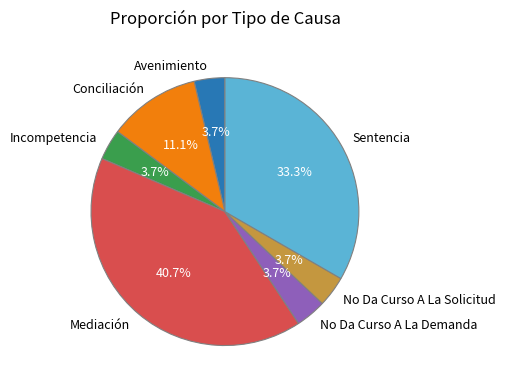

What percentage is the Sentencia slice, to the nearest percent?

33%